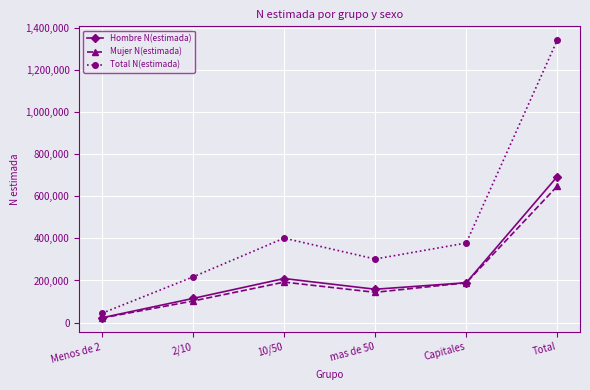

List the labels in order of Hombre N(estimada) value, smallest first.

Menos de 2, 2/10, mas de 50, Capitales, 10/50, Total